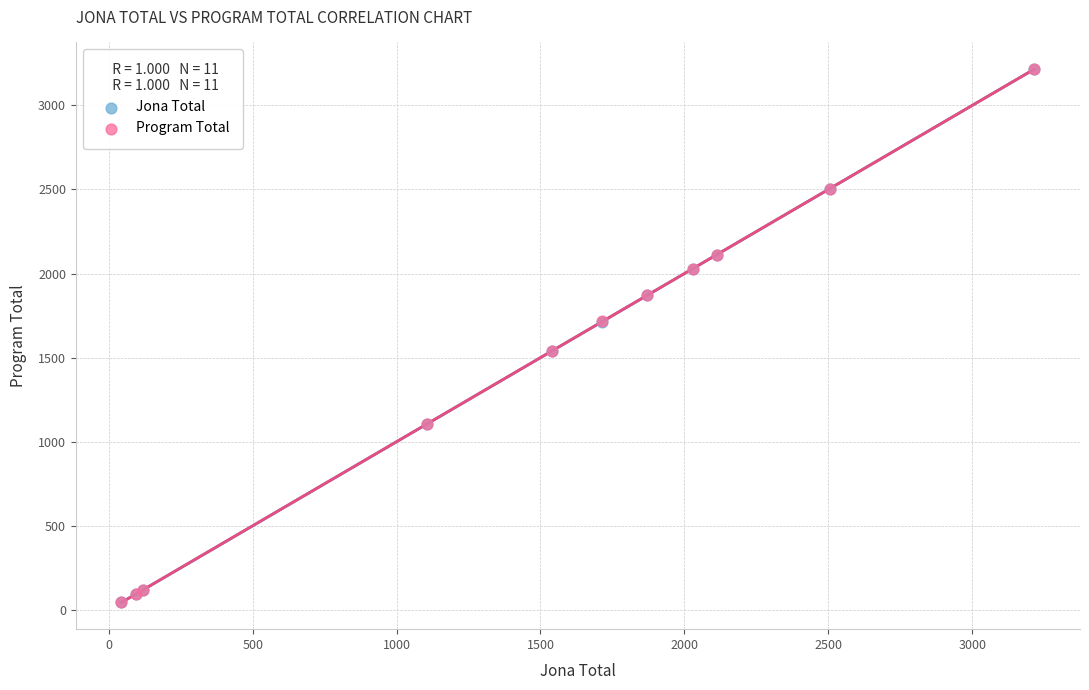

What are all the series names shown in the legend?

Jona Total, Program Total